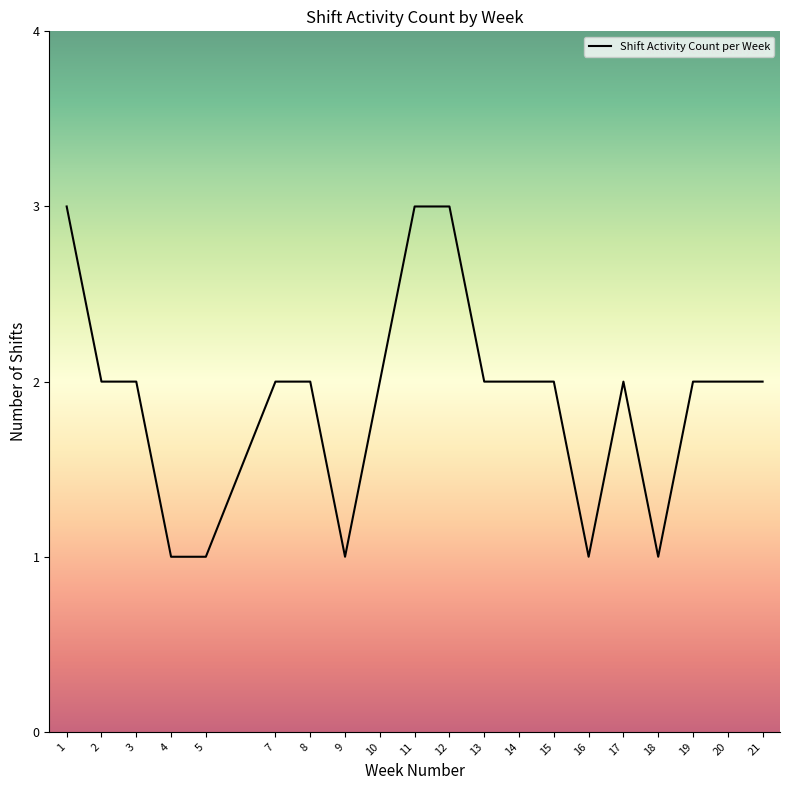

What is the maximum value shown in the chart?

3